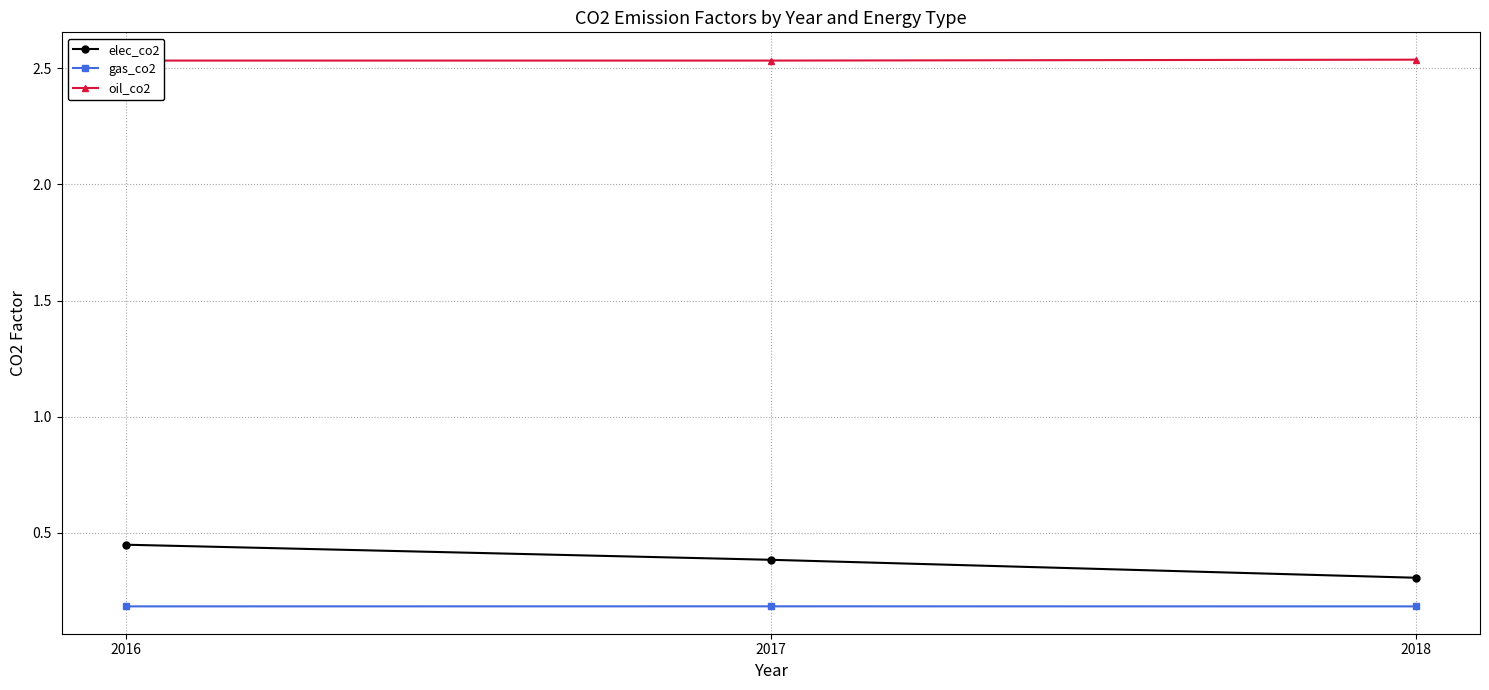

What are all the series names shown in the legend?

elec_co2, gas_co2, oil_co2